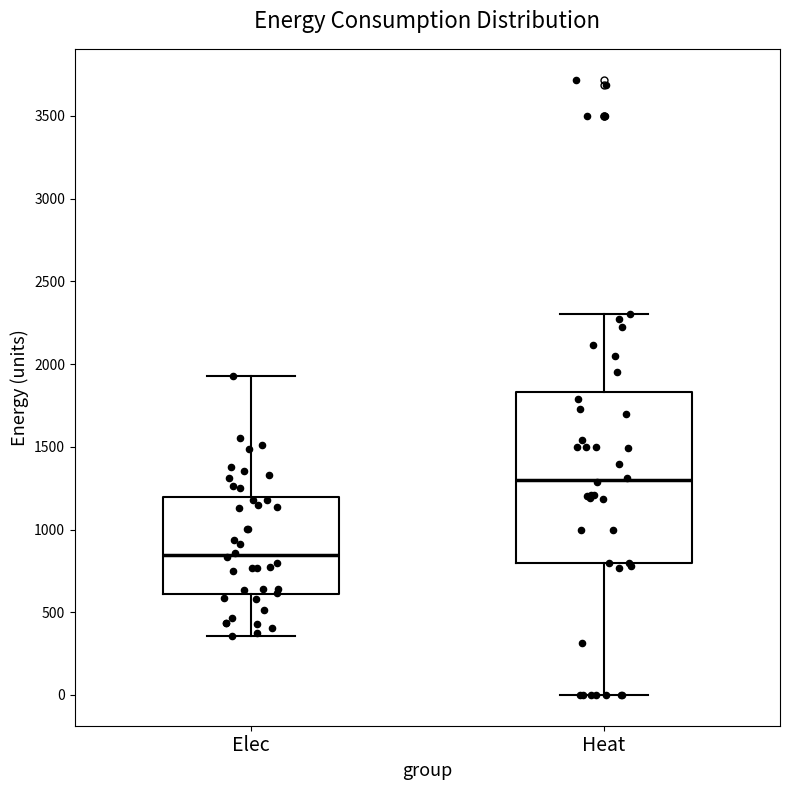

Reading left to right, transcribe this box plot: for each box, give where its median line is, the range the box spans, and where its two whiskers end, as read against the y-axis. The values are not printed on the chart, so give them approximately, as read against the axis.

Elec: median 850, box 600 to 1200, whiskers 350 to 1950
Heat: median 1300, box 800 to 1850, whiskers 0 to 2300